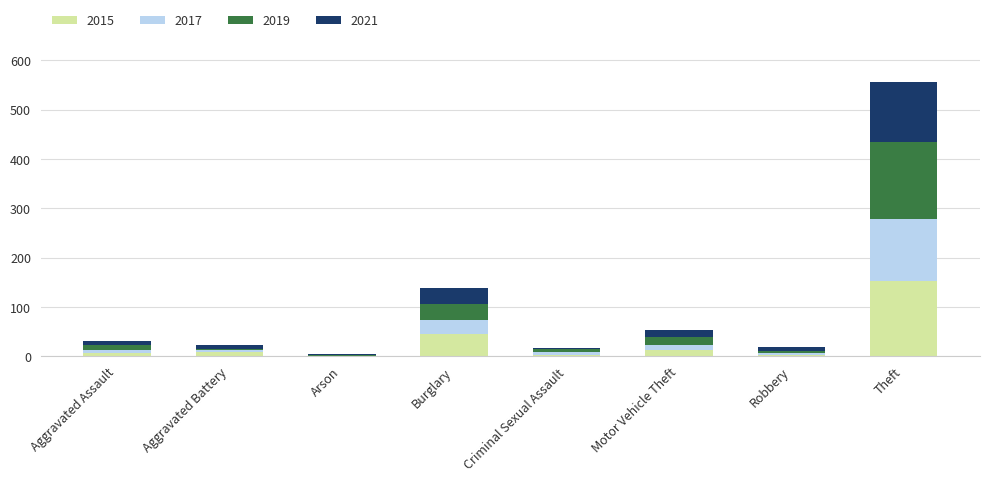

Where is 2015 nearest to the value 76?

Burglary